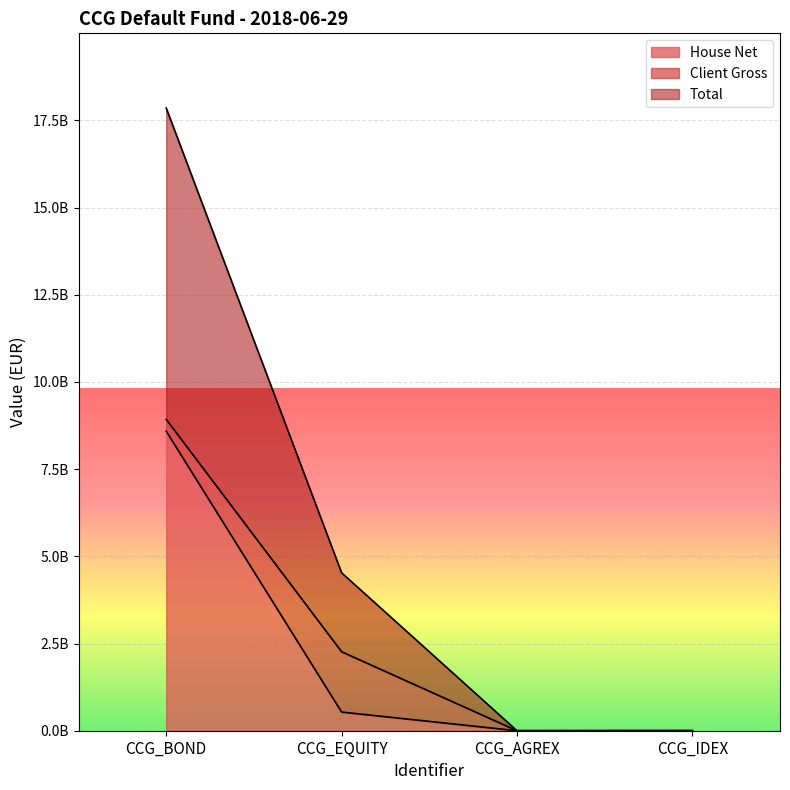

In Total, how many points are lower than both neighbors (excluding endpoints)?

1